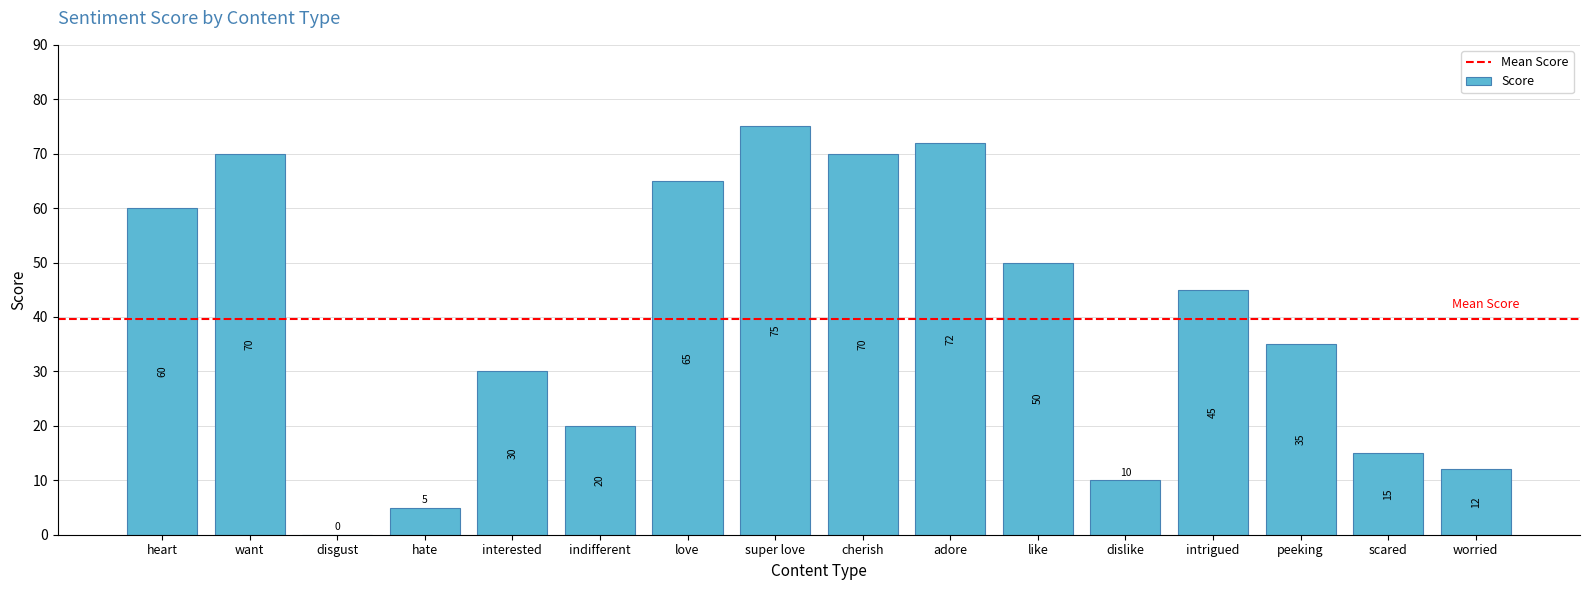

Count the number of data series in this chart.

1